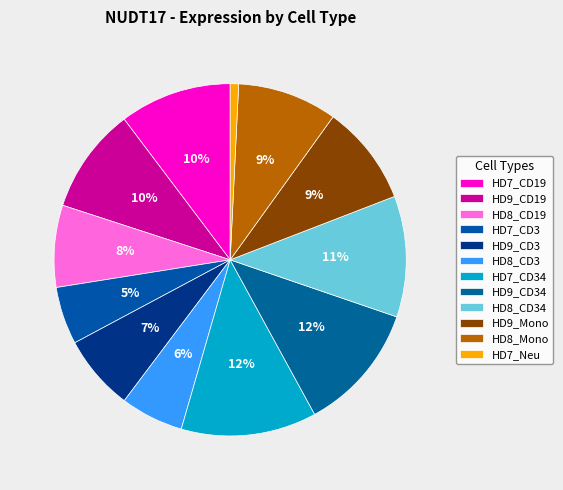

Which has a higher value, HD9_CD3 or HD9_Mono?

HD9_Mono